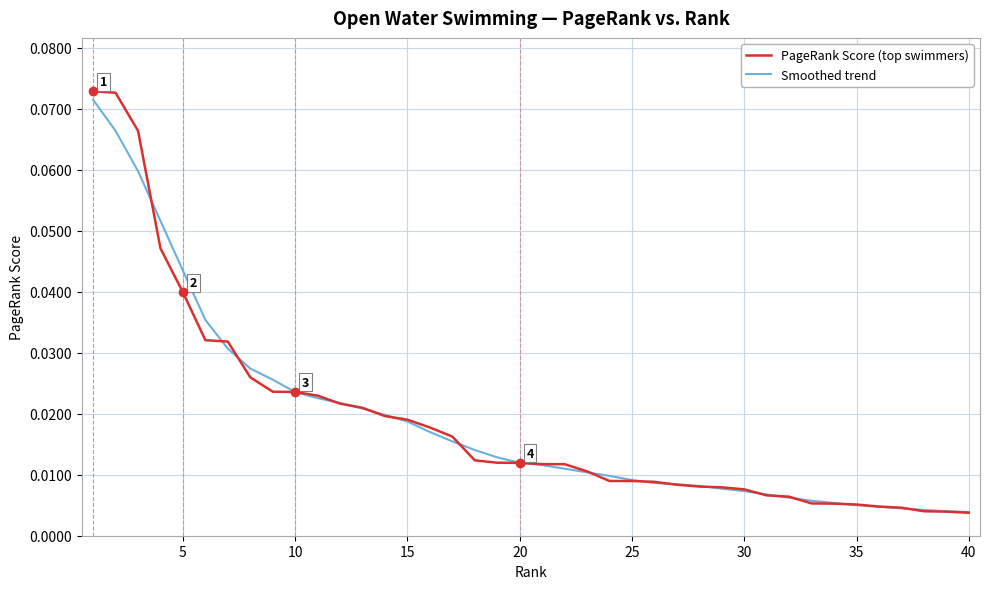

Which series has the widest spread of values?

PageRank Score (top swimmers)